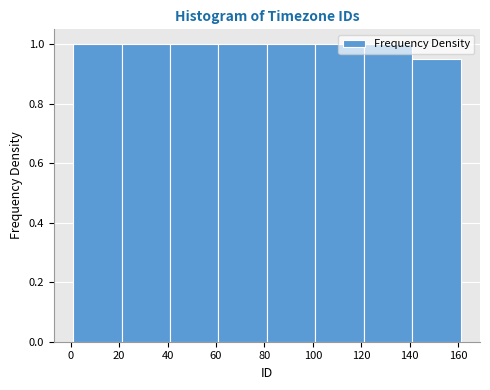

Reading left to right, list every bar in this chart as the range it spans on the x-axis followed by its height. Neither the bar edges nor the heights are printed on the chart, so give them approximately, as read against the axes.

1 to 21: 1.00
21 to 41: 1.00
41 to 61: 1.00
61 to 81: 1.00
81 to 101: 1.00
101 to 121: 1.00
121 to 141: 1.00
141 to 161: 0.96